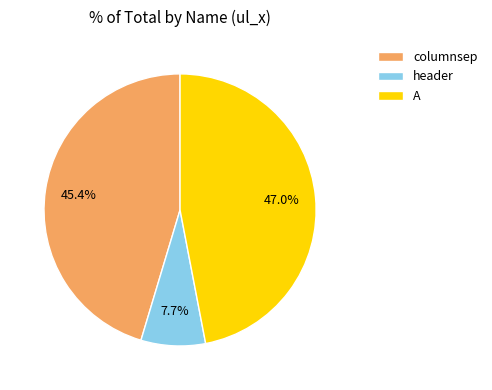

To the nearest percent, what portion does columnsep represent?

45%